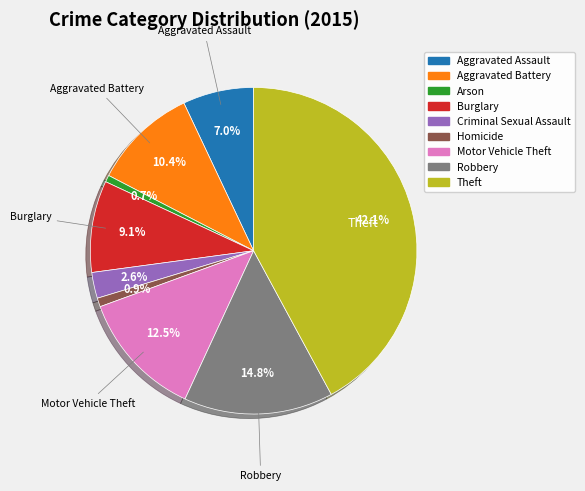

Which slice is the largest?

Theft